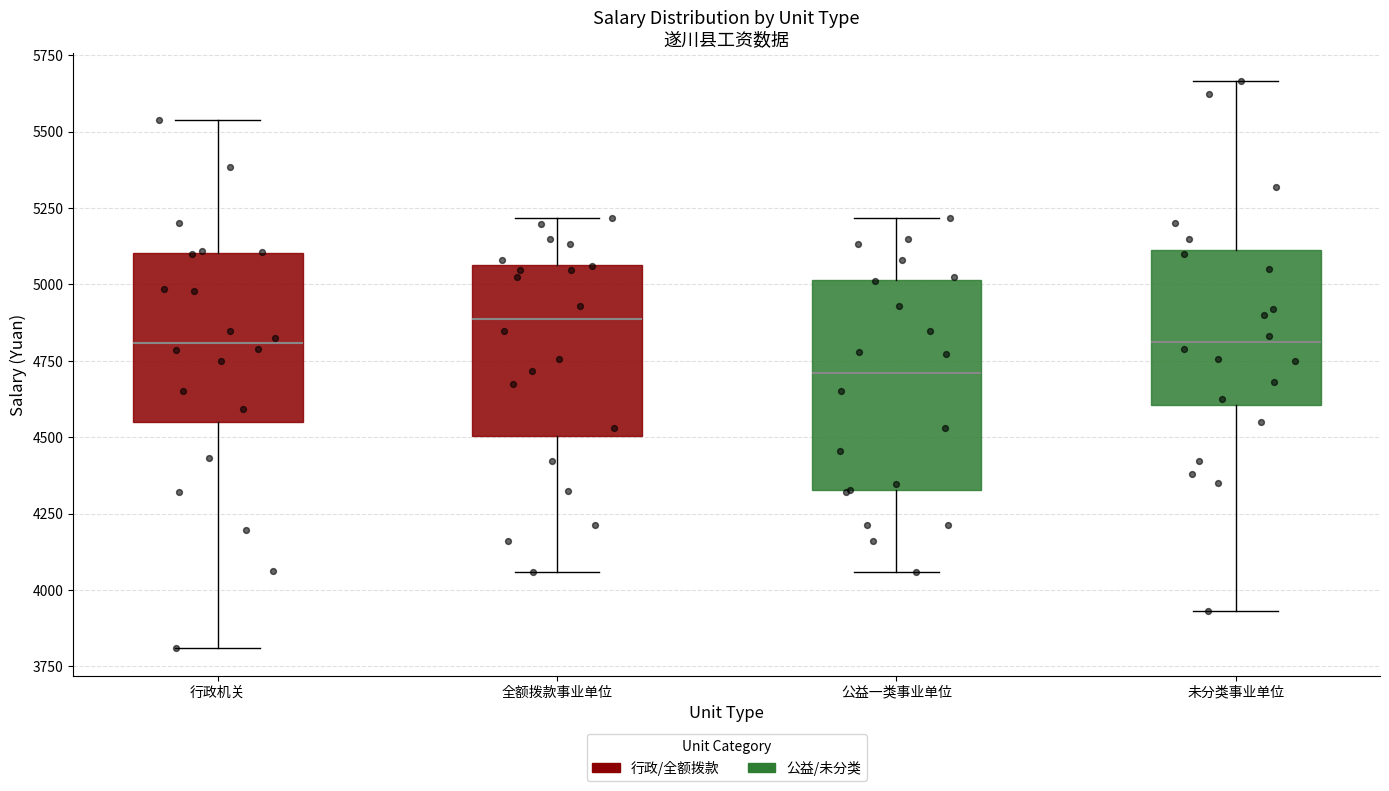

Which box has the lowest median line?

公益一类事业单位